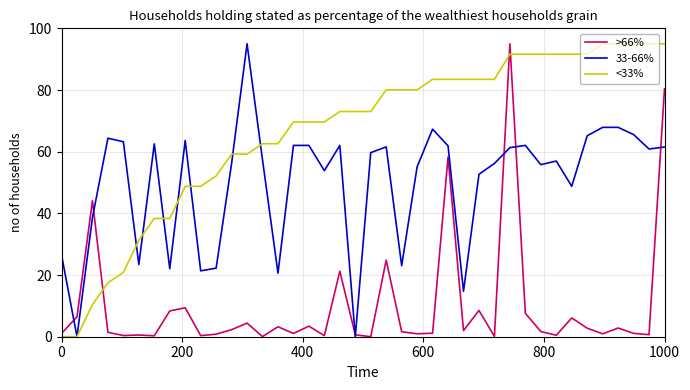

Which series has the largest total across all categories?

<33%